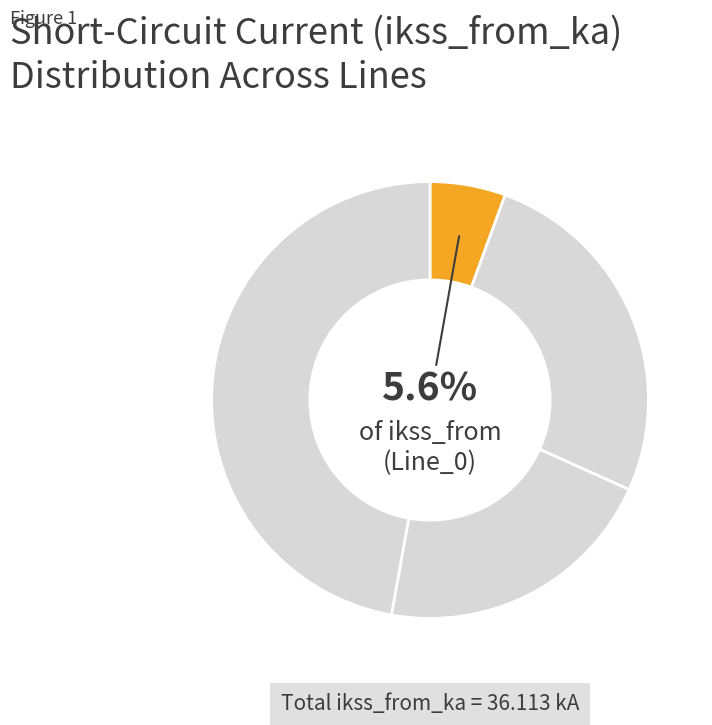

How many segments does this pie chart have?

4